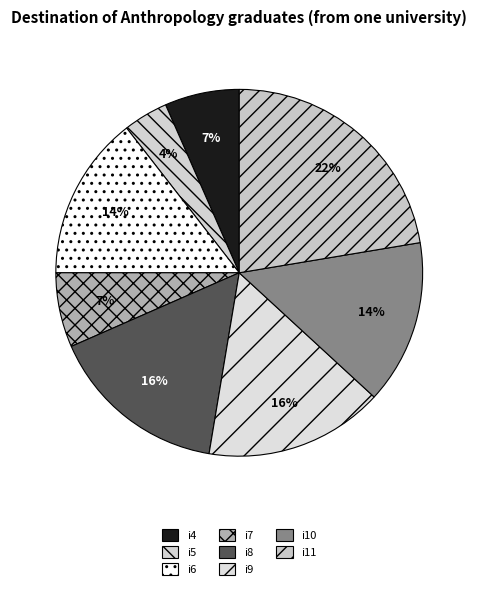

Is i11 the majority of the pie?

No